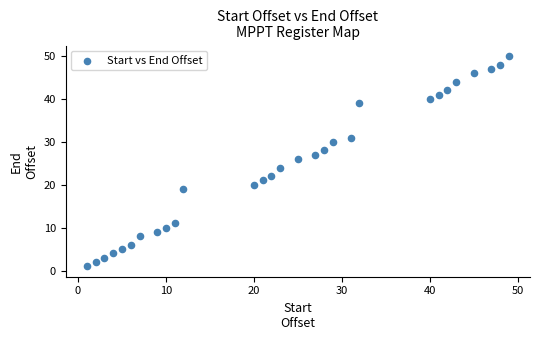

What is the range of X values (max minus min)?

48